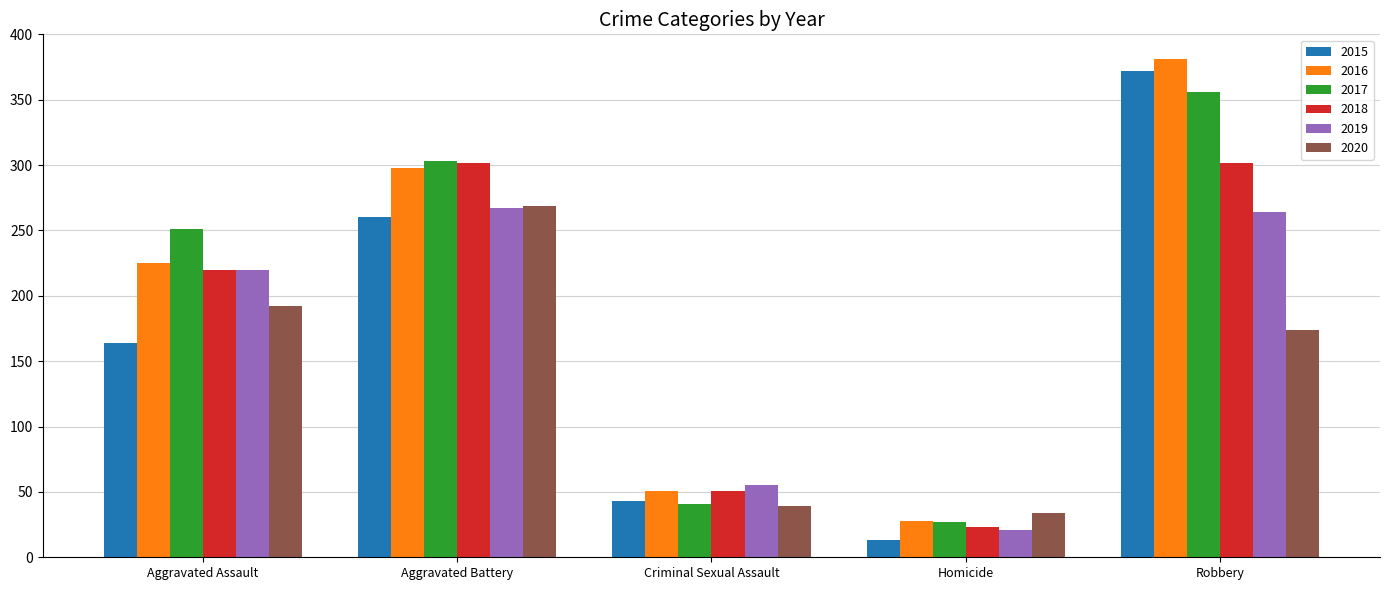

What are all the series names shown in the legend?

2015, 2016, 2017, 2018, 2019, 2020